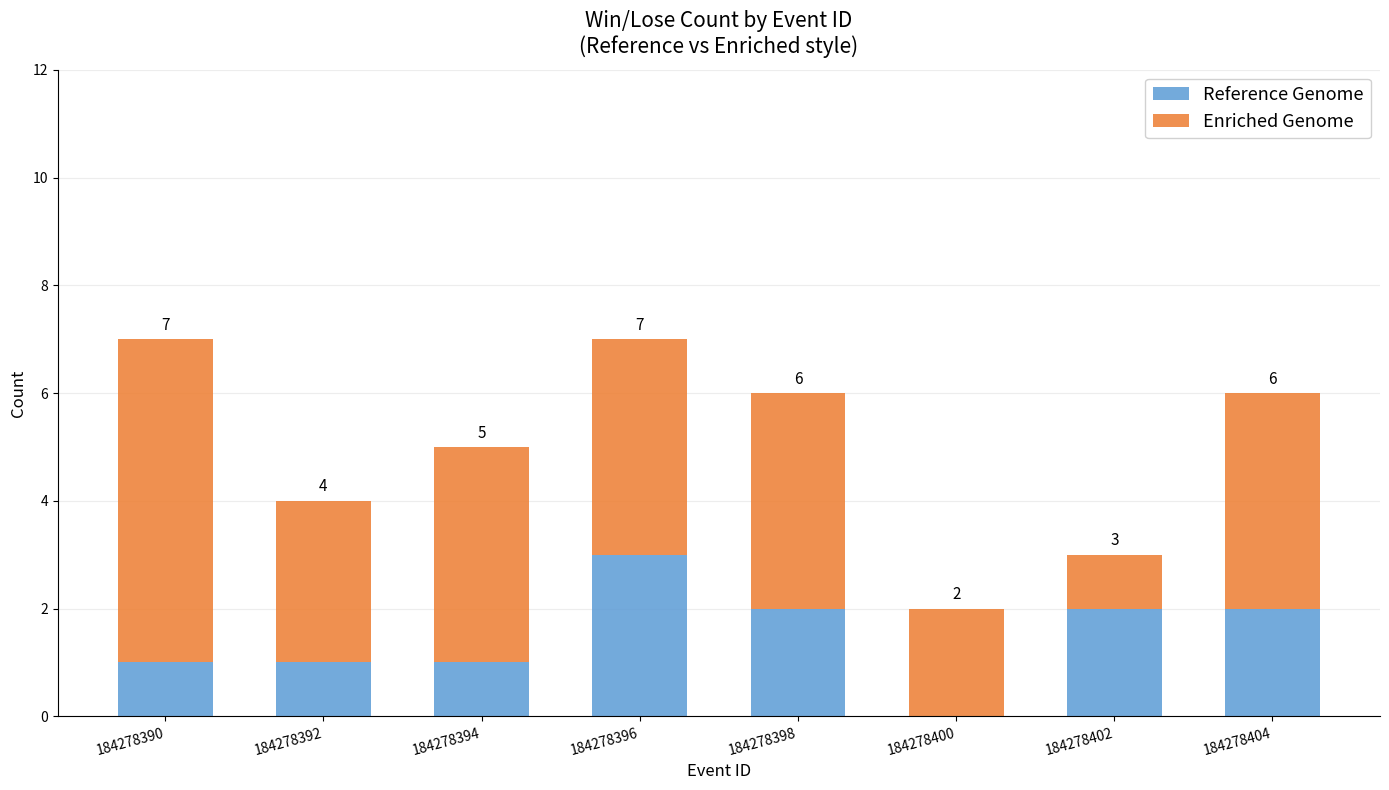

Is it true that Reference Genome equals 0 at 184278390?

False